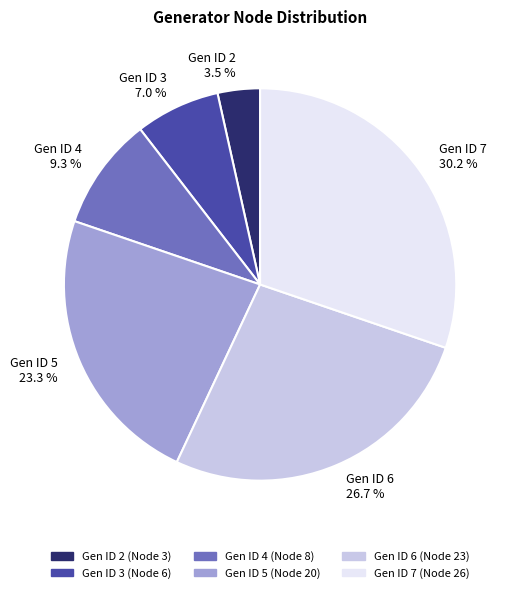

Do Gen ID 6 and Gen ID 7 together represent more than half of the pie?

Yes